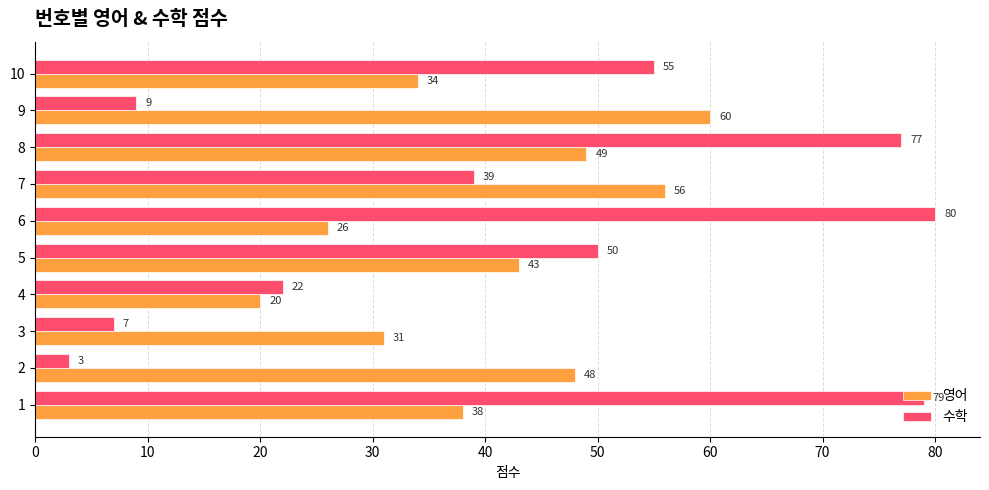

Rank the categories by 수학 value from lowest to highest.

2, 3, 9, 4, 7, 5, 10, 8, 1, 6